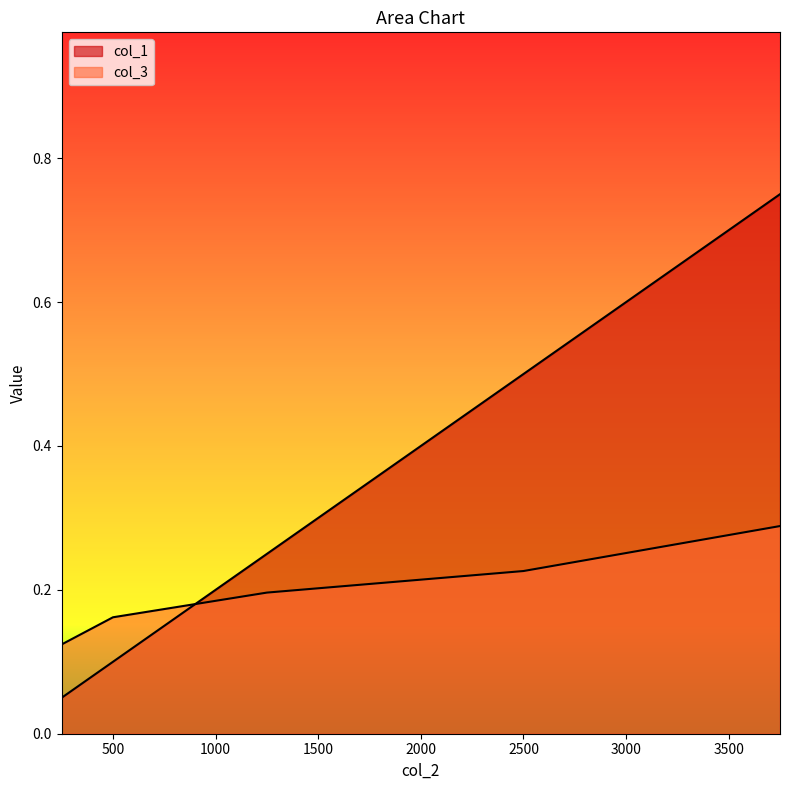

True or false: col_3 and col_1 cross at least once.

True